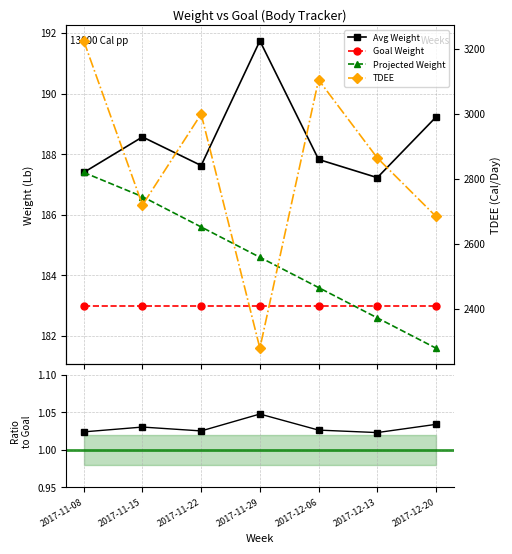

Is it true that Goal Weight equals 102.2 at 2017-12-13?

False